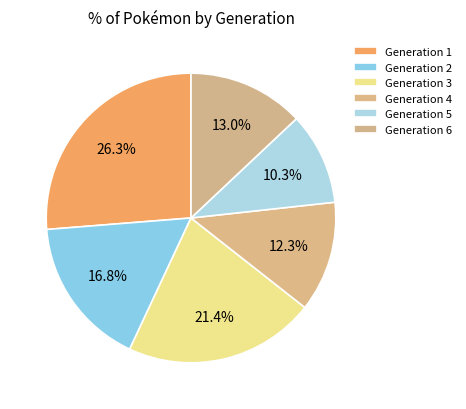

To the nearest percent, what is the average slice percentage?

17%